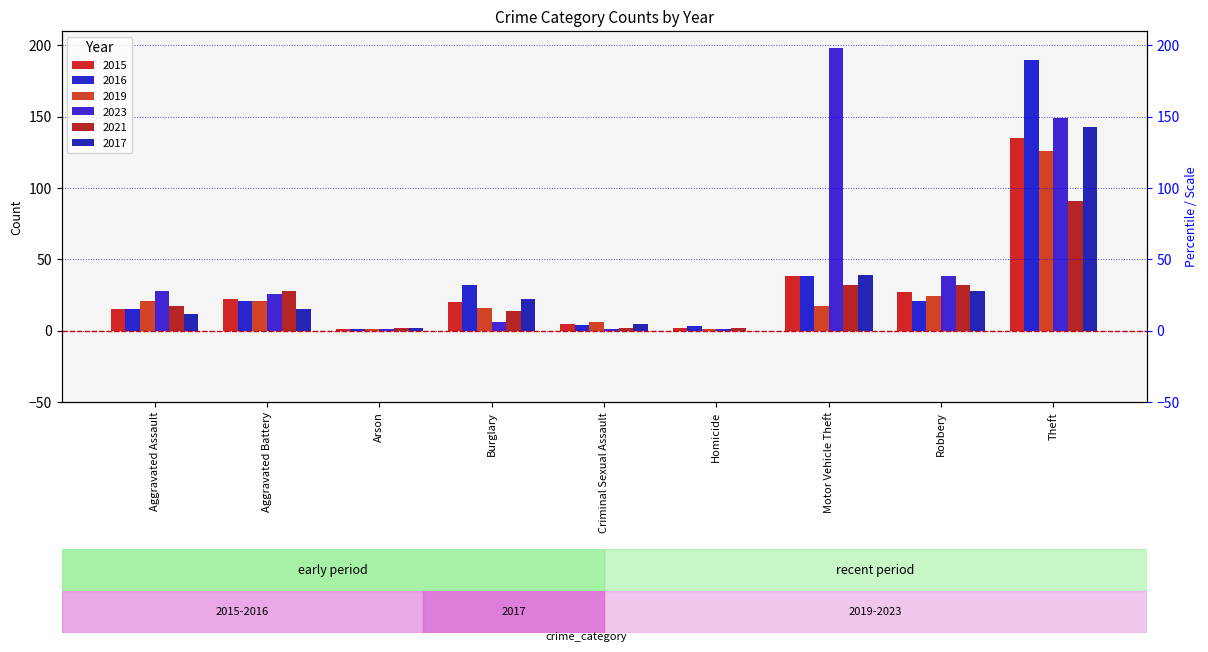

The 2015 series shows 10 at Motor Vehicle Theft. True or false?

False